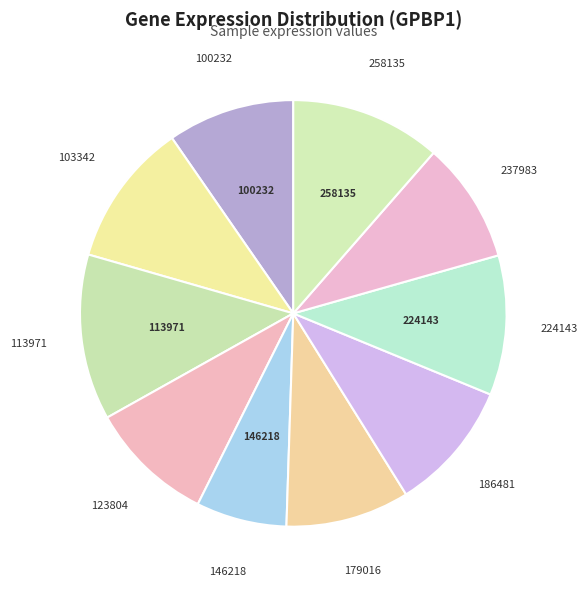

How many slices are in this pie chart?

10